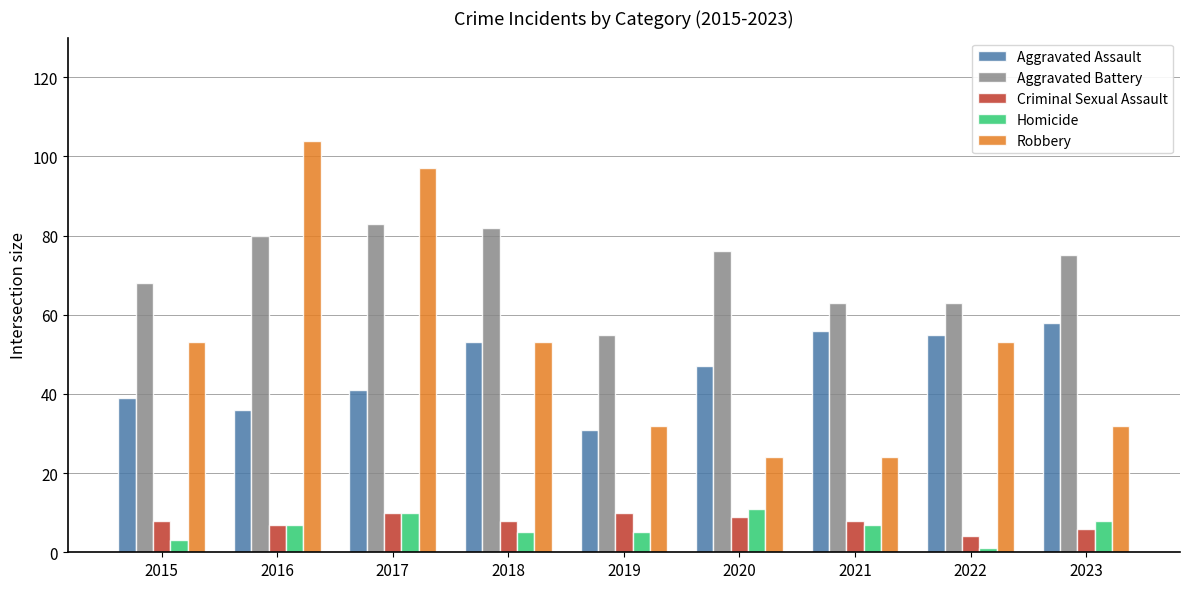

Are the bars horizontal?

No